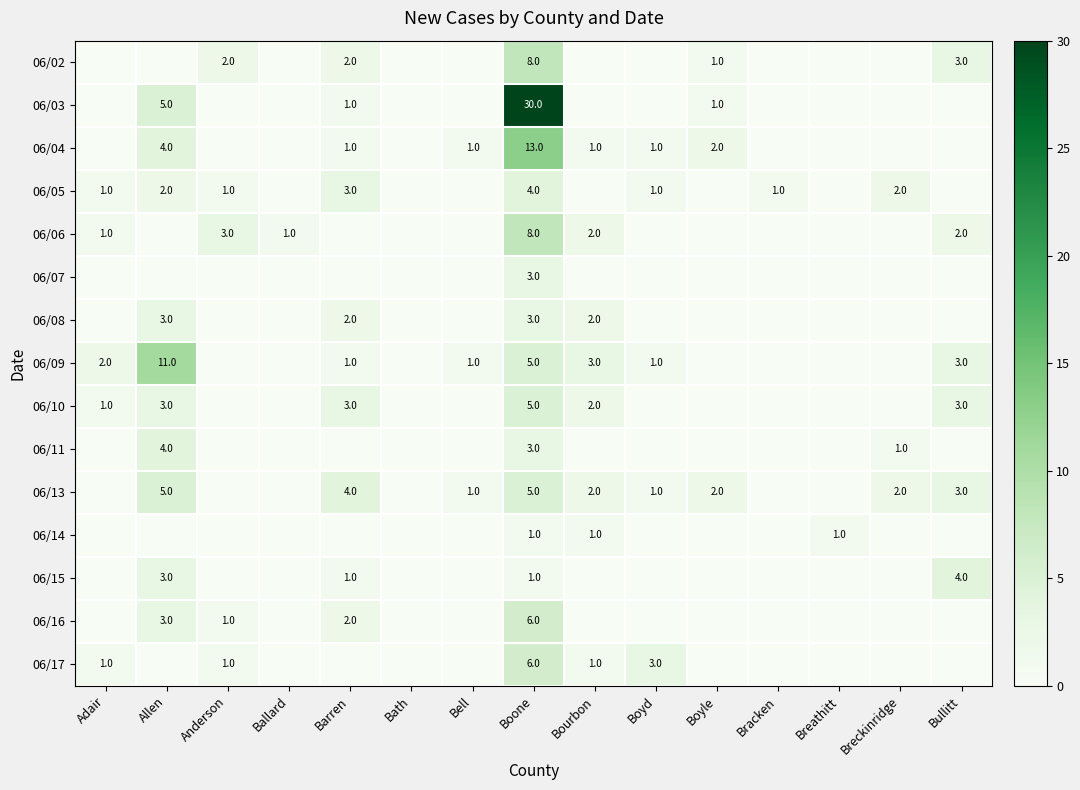

The value of 06/10 at Bourbon is 2. True or false?

True